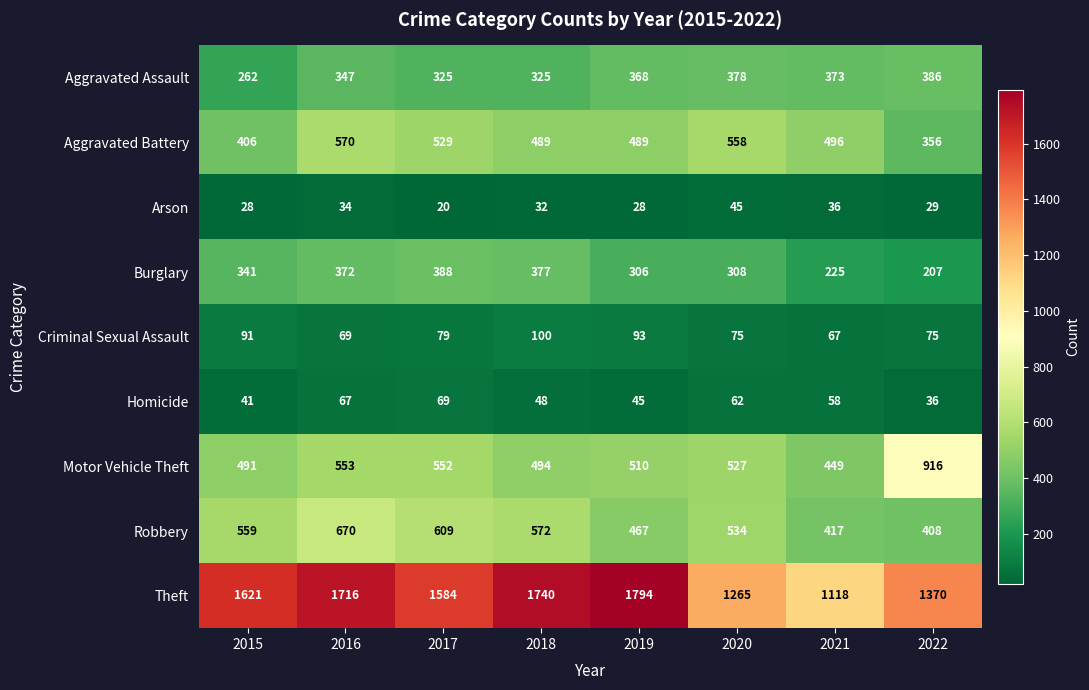

At how many categories does at least one series exceed 76?

8